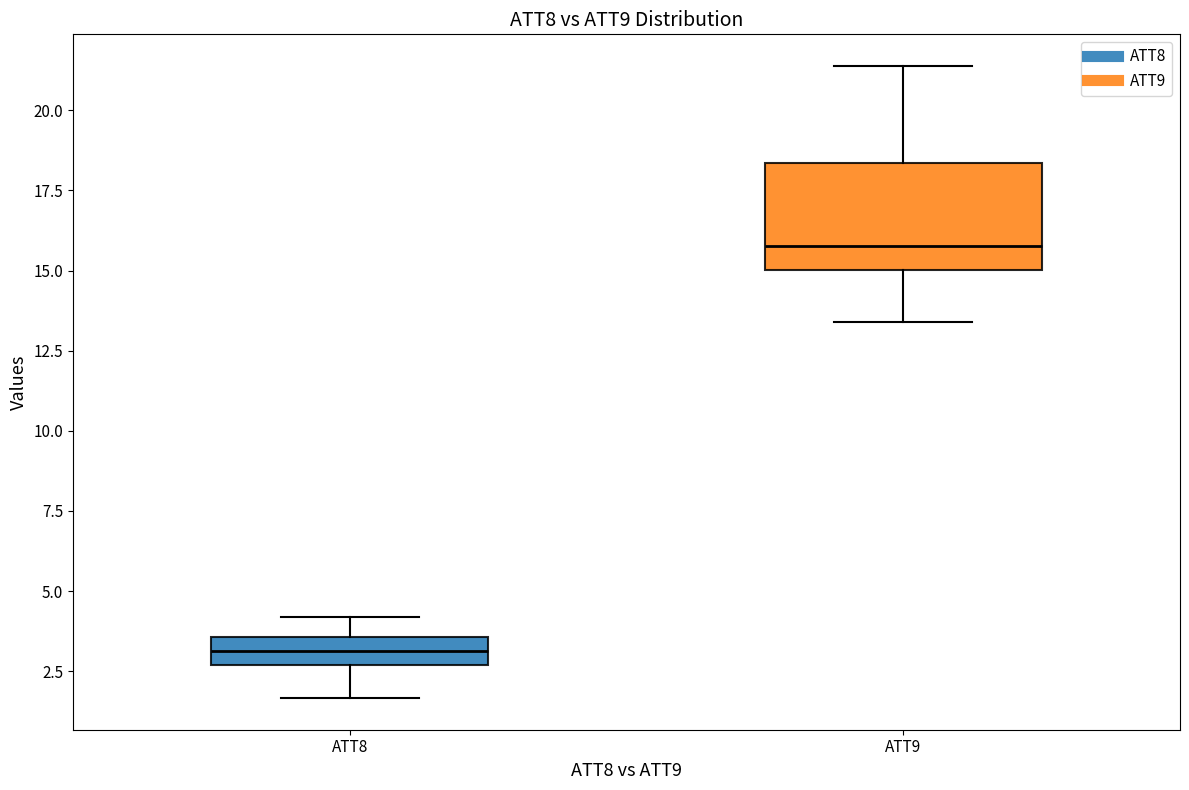

Reading left to right, read every box against the y-axis: the position of its median line, the range the box covers, and the ends of its whiskers. The values are not printed on the chart, so give them approximately, as read against the axis.

ATT8: median 3.0, box 2.5 to 3.5, whiskers 1.5 to 4.0
ATT9: median 16.0, box 15.0 to 18.5, whiskers 13.5 to 21.5